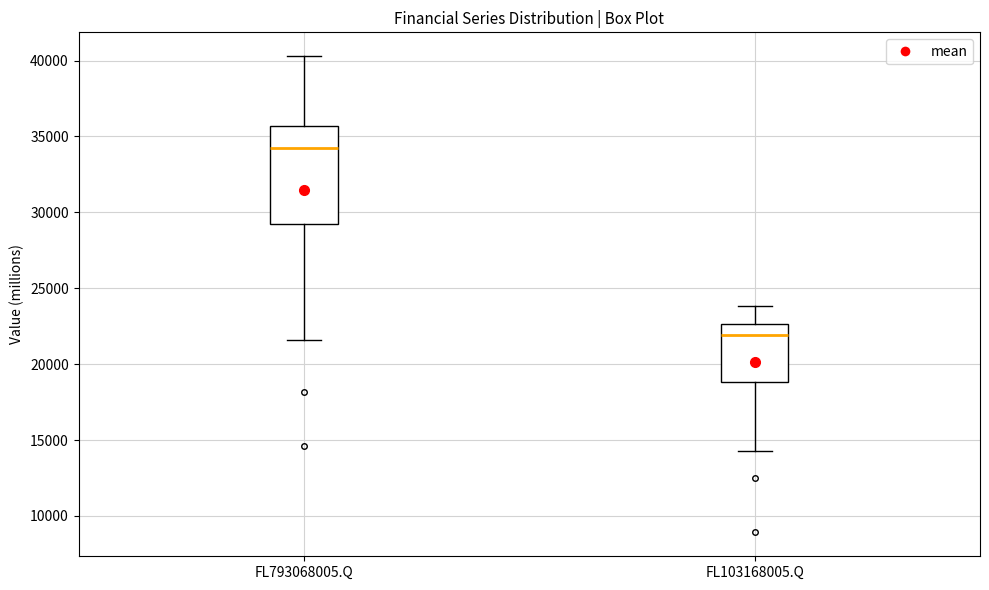

Which box's median line is the highest?

FL793068005.Q